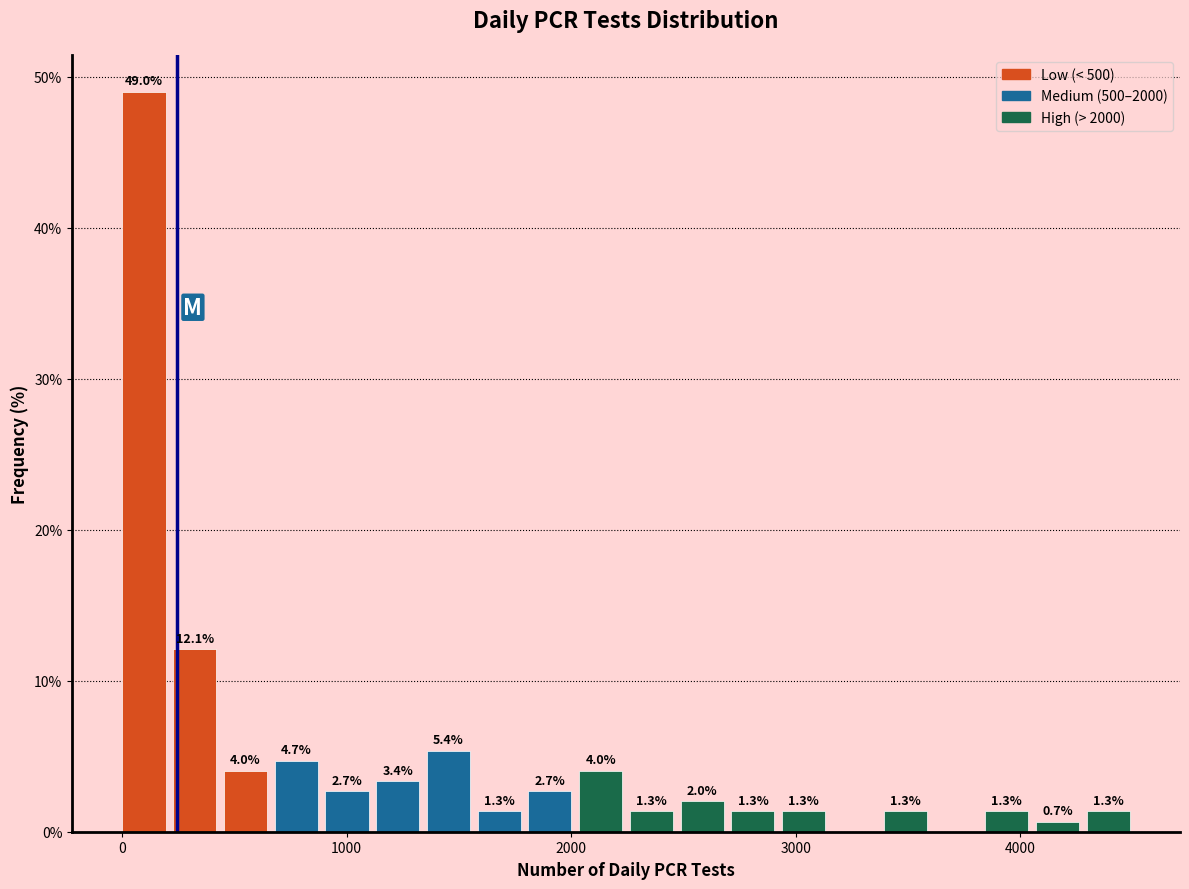

Read against the x-axis, roughly where is the centre of the tallest bar?

100